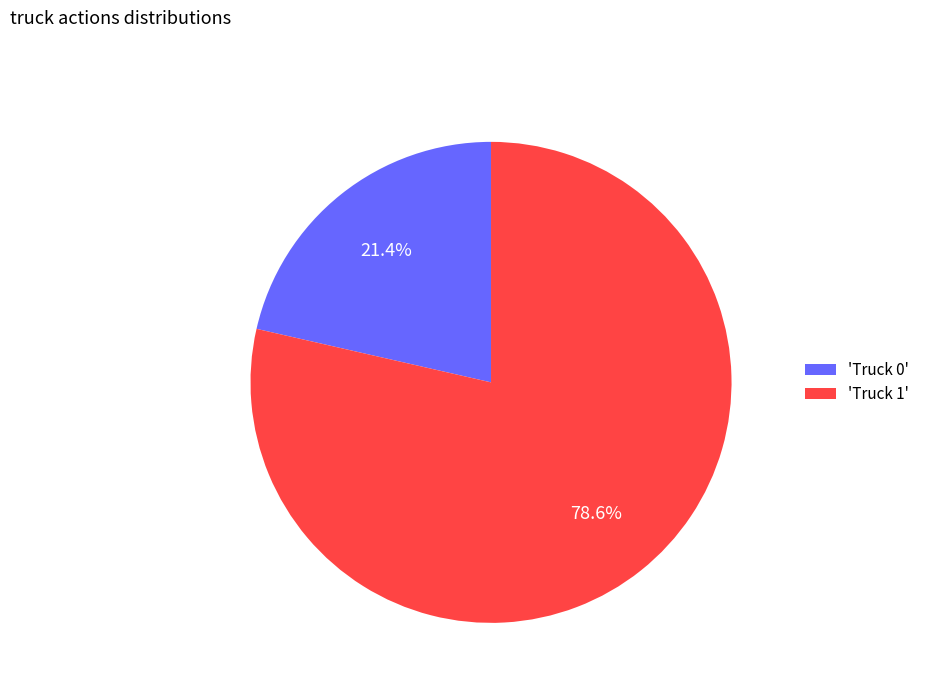

Rank the categories by value from highest to lowest.

'Truck 1', 'Truck 0'